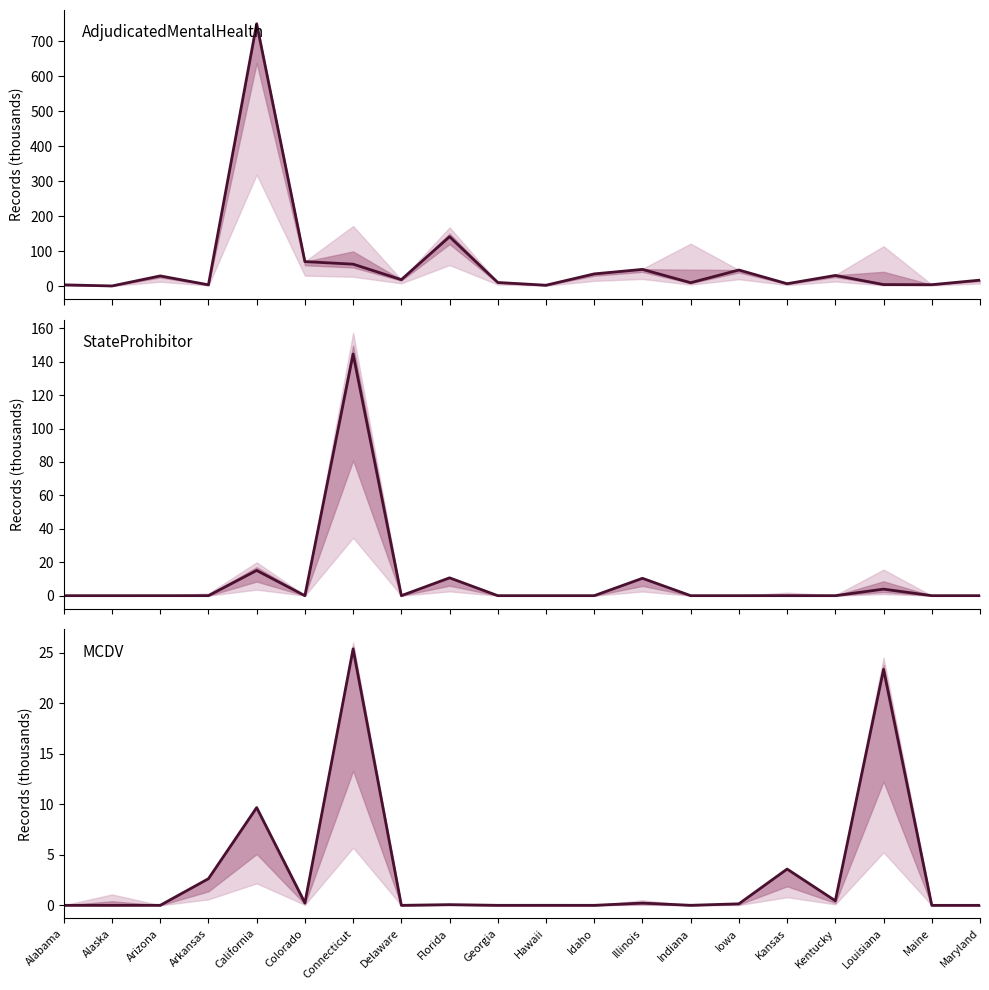

Reading left to right, transcribe all the data shown in this chart.

AdjudicatedMentalHealth: Alabama=3.3	Alaska=0.2	Arizona=28.9	Arkansas=3.3	California=750.3	Colorado=69.8	Connecticut=62.5	Delaware=18.2	Florida=141.0	Georgia=10.1	Hawaii=2.2	Idaho=34.7	Illinois=47.6	Indiana=9.4	Iowa=45.8	Kansas=6.6	Kentucky=30.2	Louisiana=4.1	Maine=3.8	Maryland=16.8
StateProhibitor: Alabama=0.0	Alaska=0.0	Arizona=0.0	Arkansas=0.0	California=15.1	Colorado=0.0	Connecticut=144.6	Delaware=0.0	Florida=10.7	Georgia=0.0	Hawaii=0.0	Idaho=0.0	Illinois=10.4	Indiana=0.0	Iowa=0.0	Kansas=0.0	Kentucky=0.0	Louisiana=3.9	Maine=0.0	Maryland=0.0
MCDV: Alabama=0.0	Alaska=0.0	Arizona=0.0	Arkansas=2.6	California=9.7	Colorado=0.2	Connecticut=25.4	Delaware=0.0	Florida=0.1	Georgia=0.0	Hawaii=0.0	Idaho=0.0	Illinois=0.2	Indiana=0.0	Iowa=0.2	Kansas=3.6	Kentucky=0.5	Louisiana=23.3	Maine=0.0	Maryland=0.0